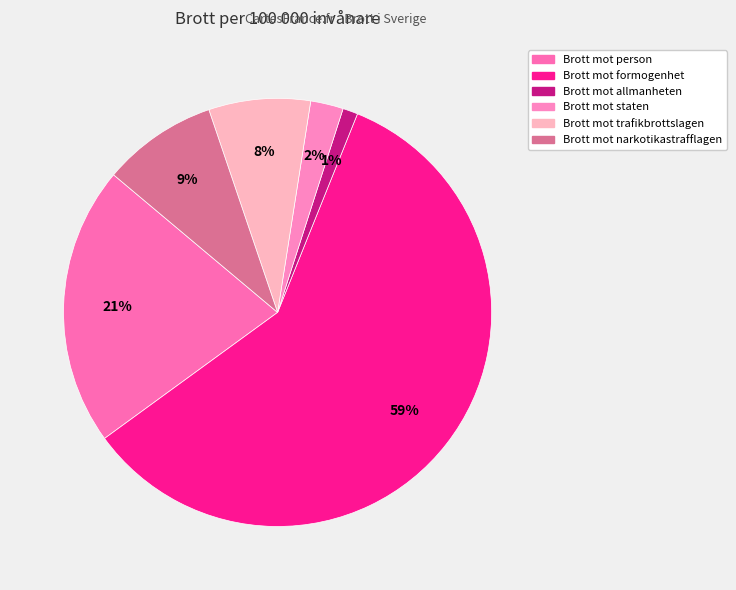

Between Brott mot narkotikastrafflagen and Brott mot person, which is larger?

Brott mot person